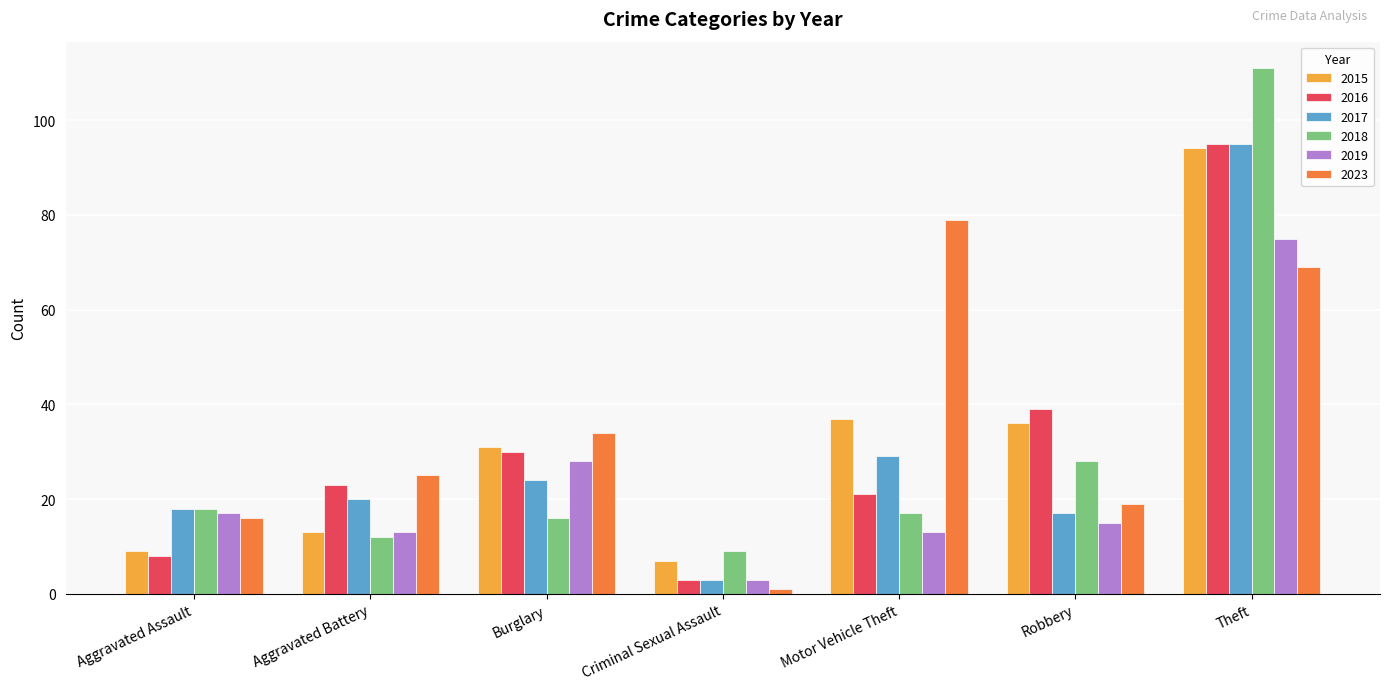

What is the total value across all series at Robbery?

154